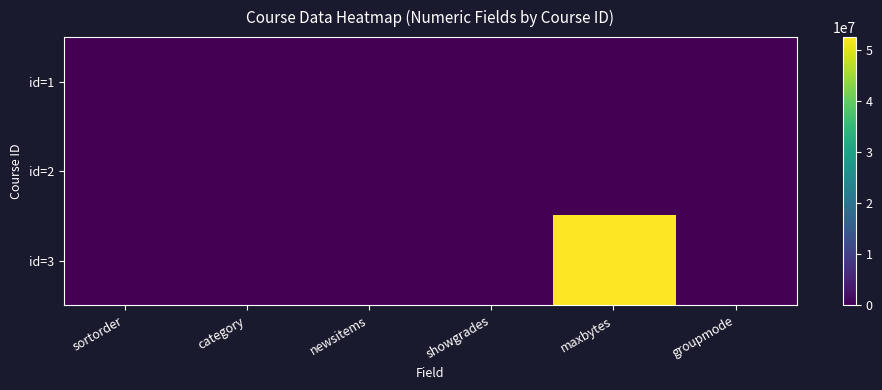

What is the sum of the id=1 values at sortorder and category?

1